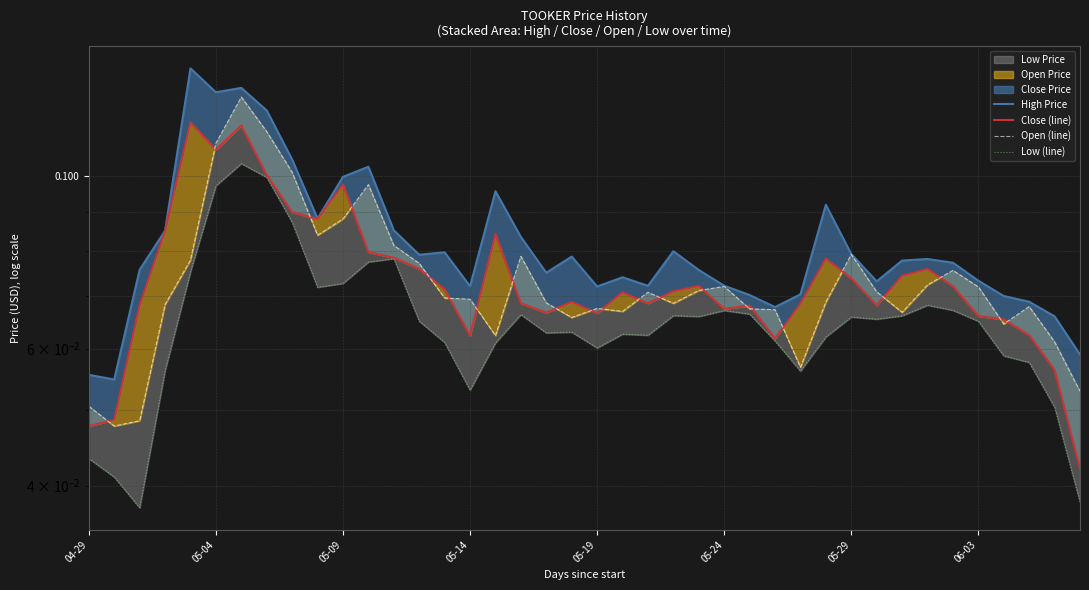

True or false: Open (line) and Low (line) intersect in this chart.

False